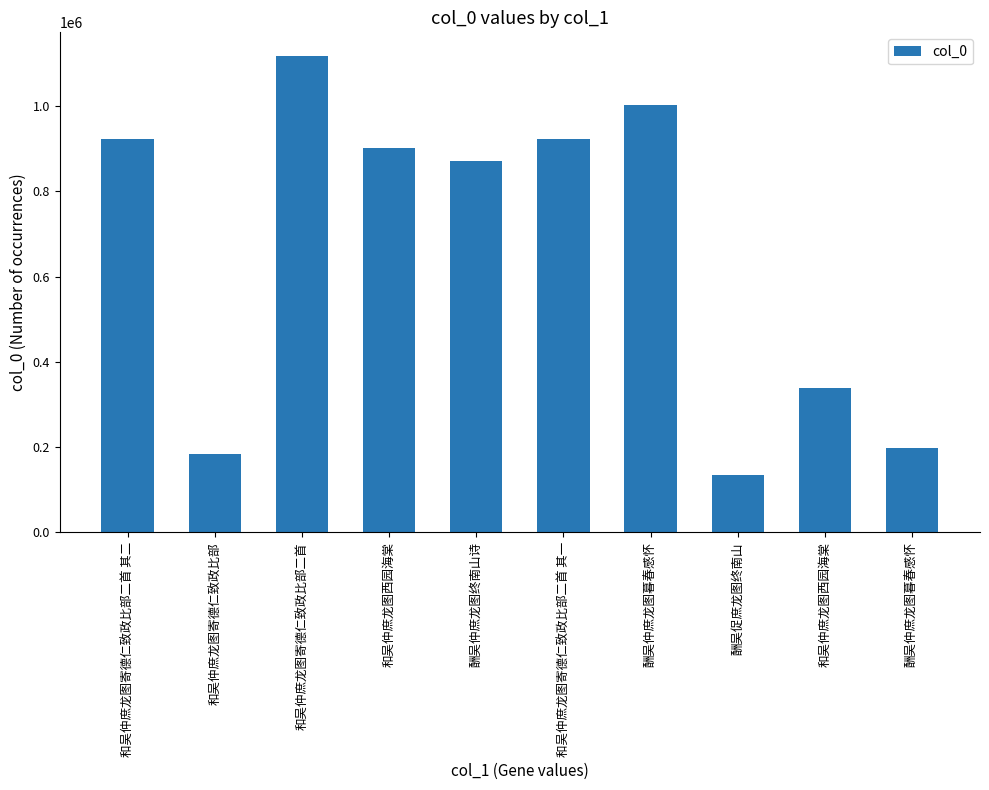

Approximately how many times larger is the value at 酬吴促庶龙图终南山 compared to 和吴仲庶龙图西园海棠?

0.1